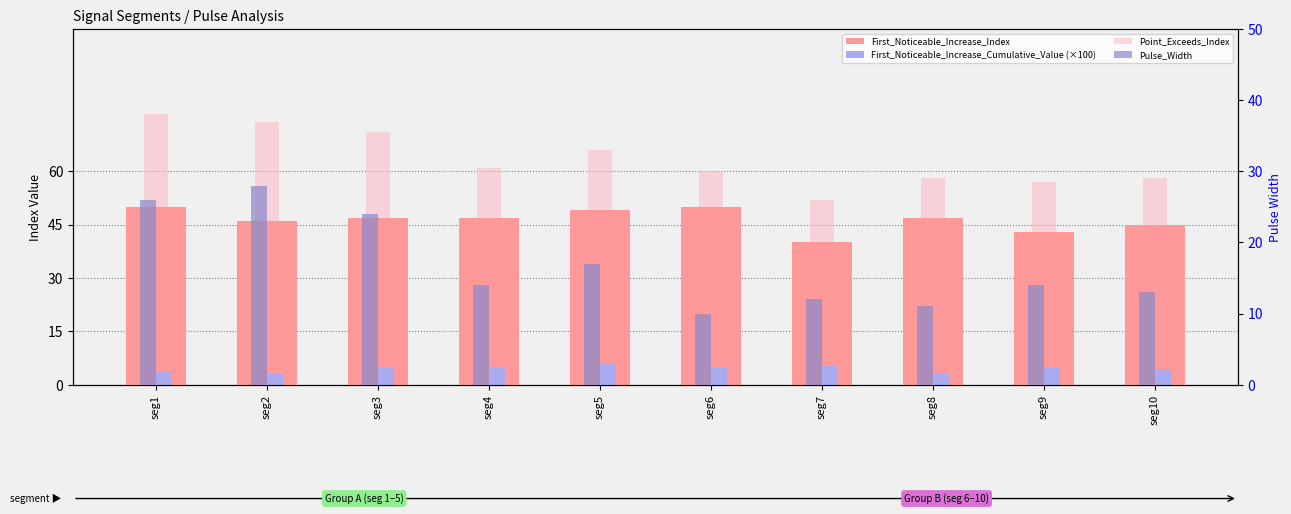

How many data points in First_Noticeable_Increase_Index are above 47?

3